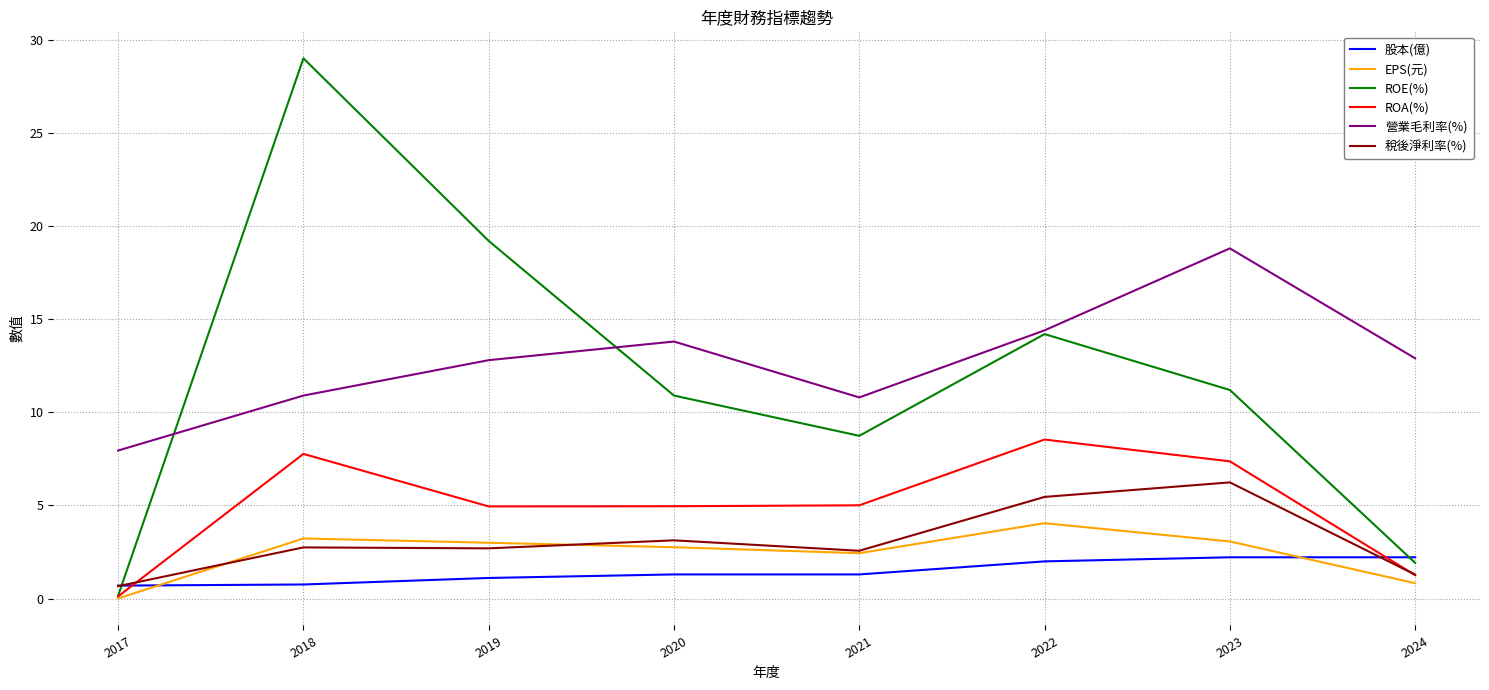

How many values in the 營業毛利率(%) series are below 12?

3